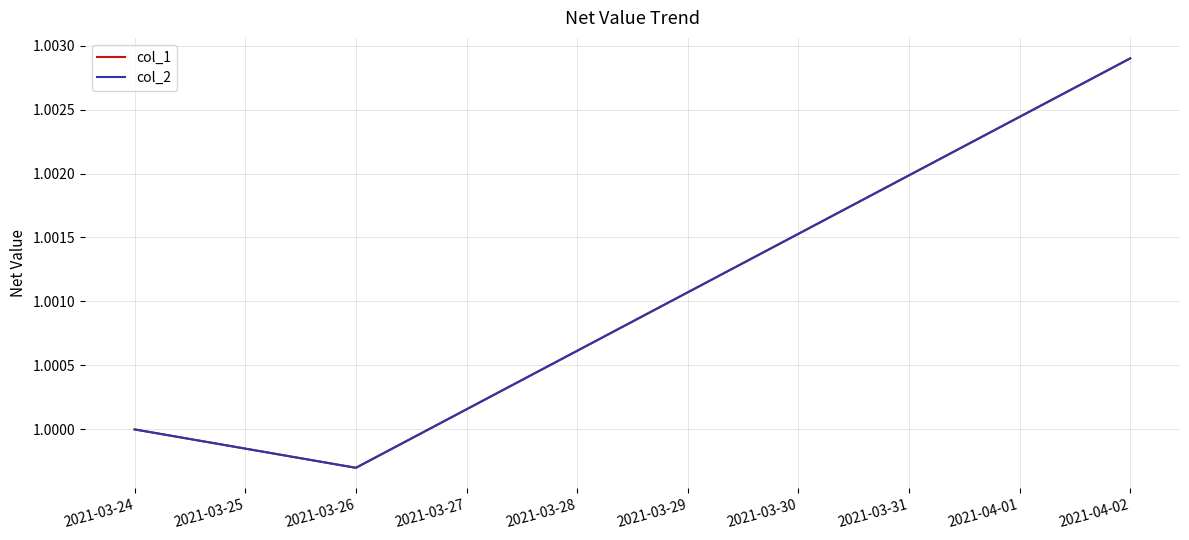

What is the sum of all col_1 values?

3.0